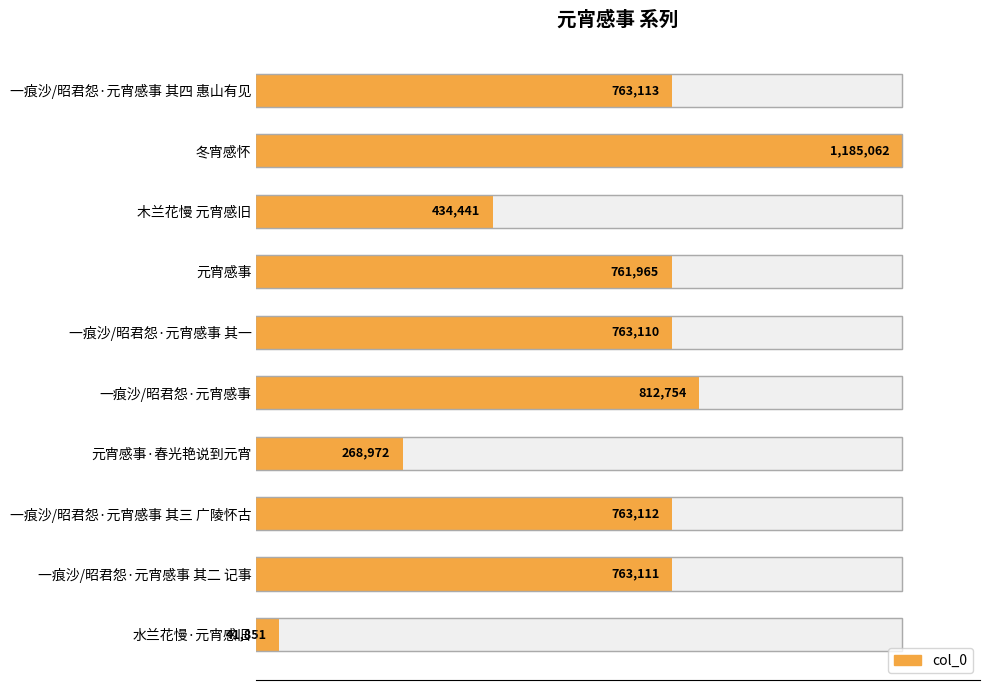

Reading right to left, extract all data points from this chart.

41851	763111	763112	268972	812754	763110	761965	434441	1185062	763113